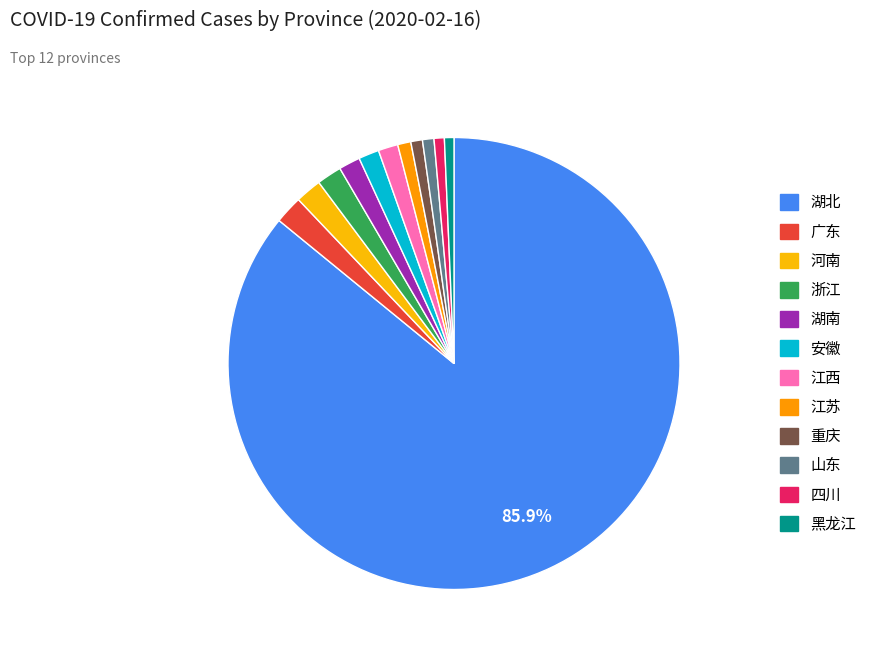

Which category accounts for the majority?

湖北